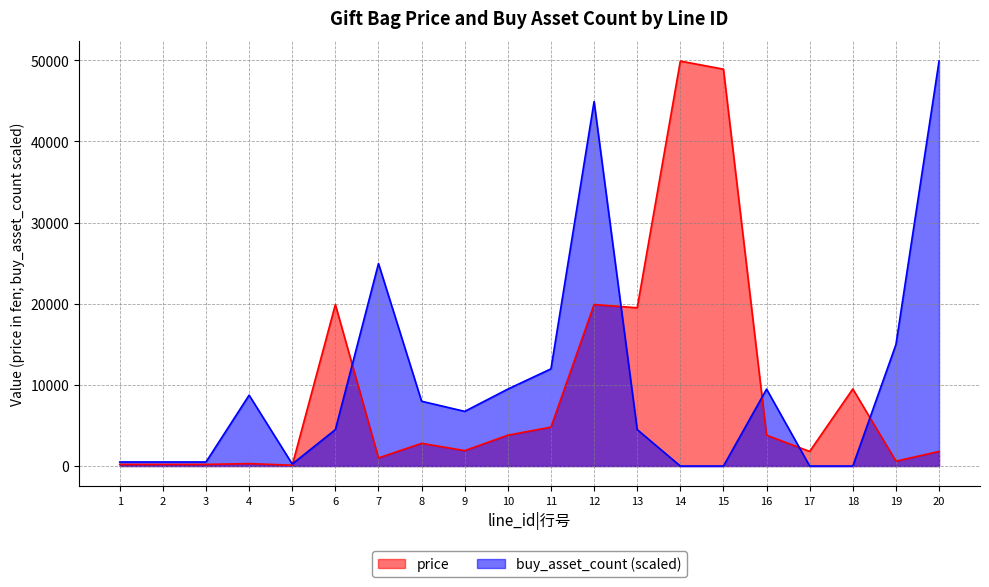

What is the difference between the maximum and minimum values in the buy_asset_count series?

49900.0